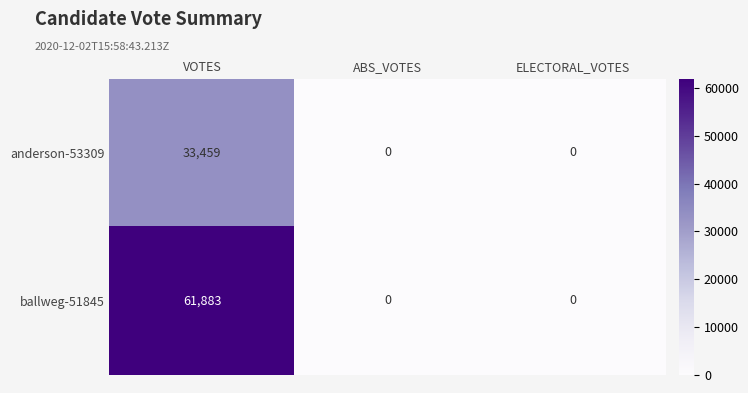

The anderson-53309 series shows 15101 at ELECTORAL_VOTES. True or false?

False